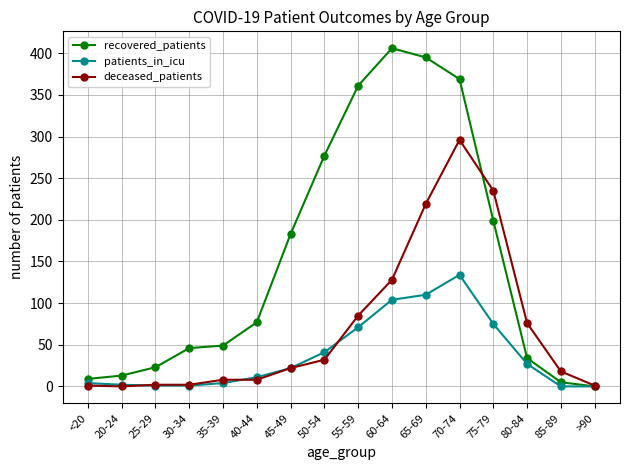

How many lines are shown in the chart?

3